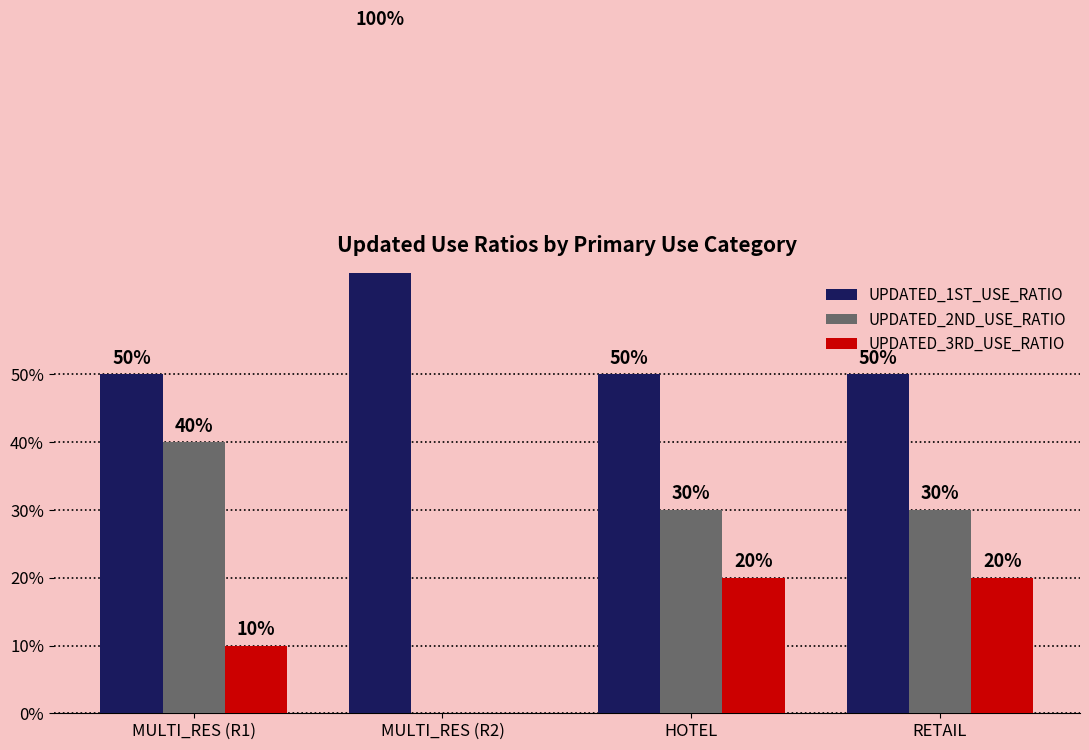

What is the label of the 3rd bar from the right?

MULTI_RES (R2)